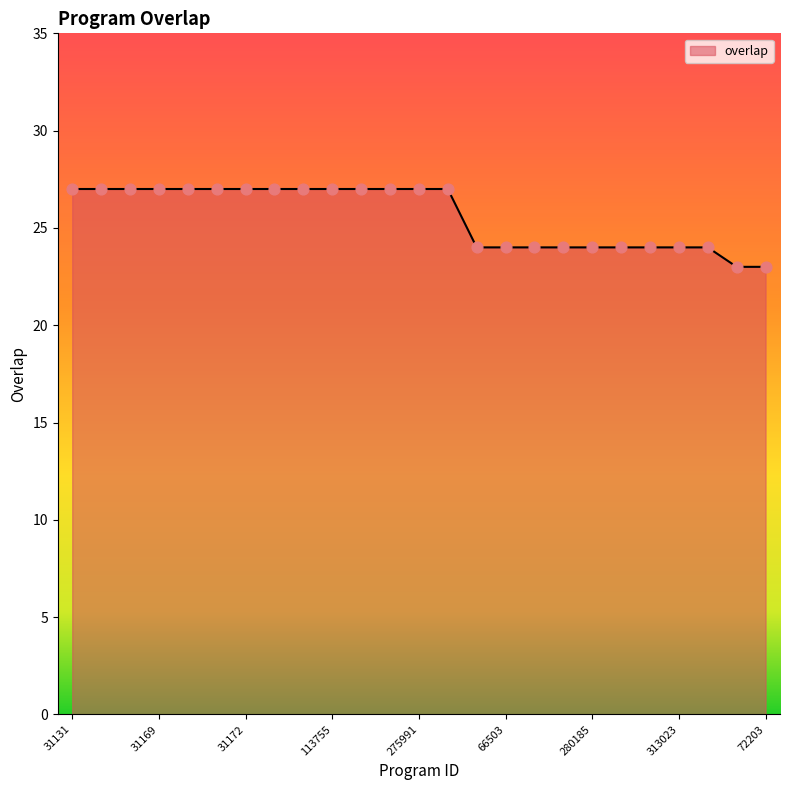

What is the smallest value displayed?

23